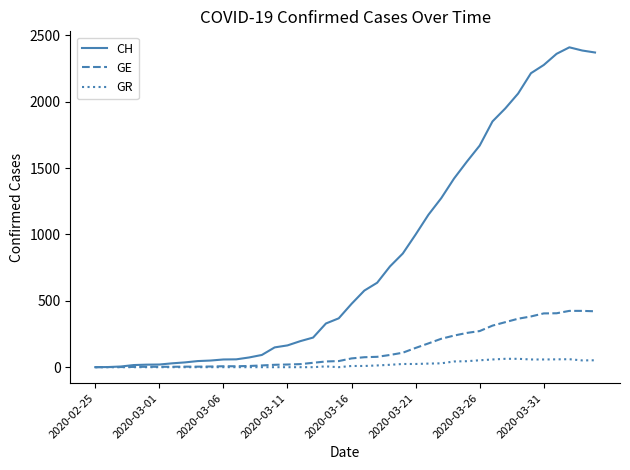

Rank the series by their maximum value, from lowest to highest.

GR, GE, CH